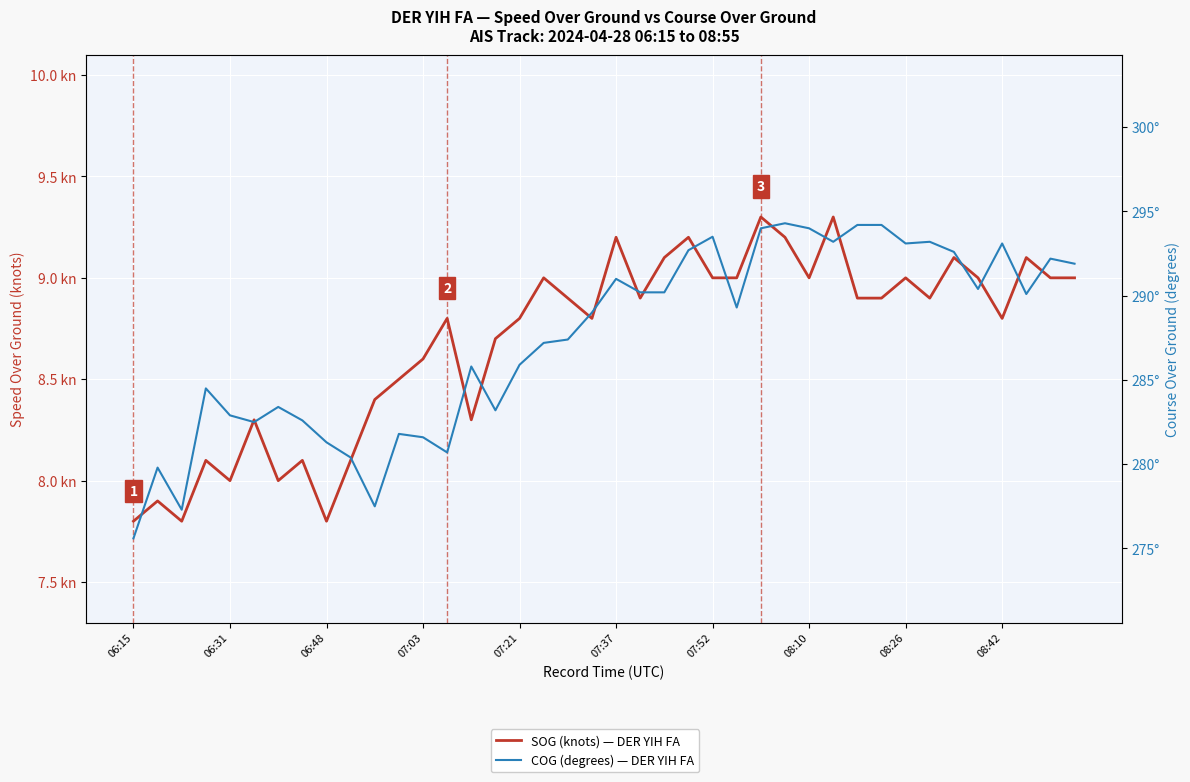

Is this an area chart (filled region under the line)?

No